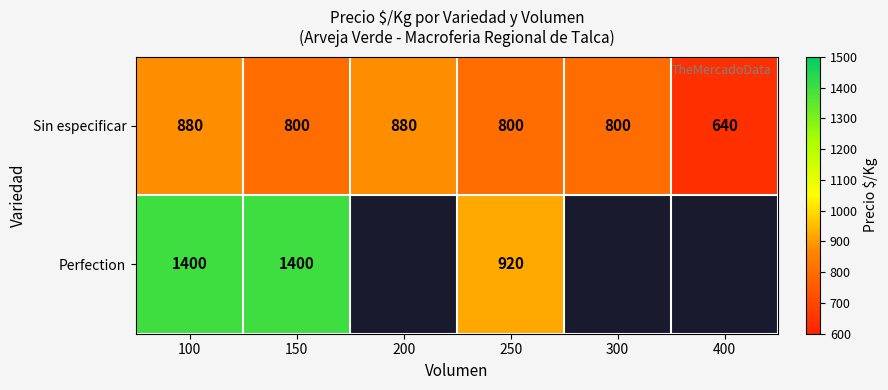

The Sin especificar series shows 218 at 100. True or false?

False